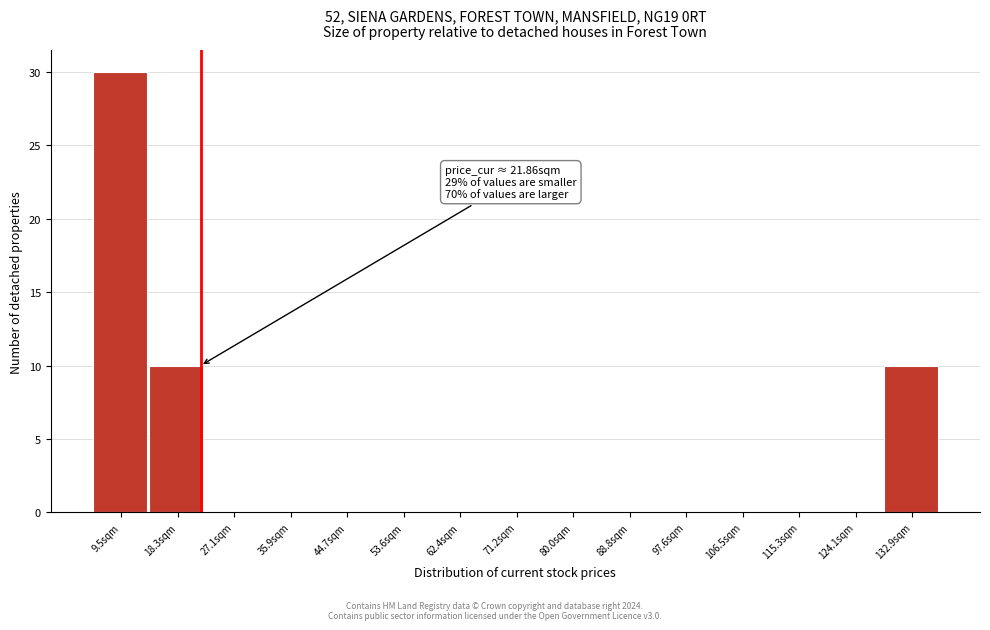

Over which range of the x-axis is the bar tallest?

5 to 14